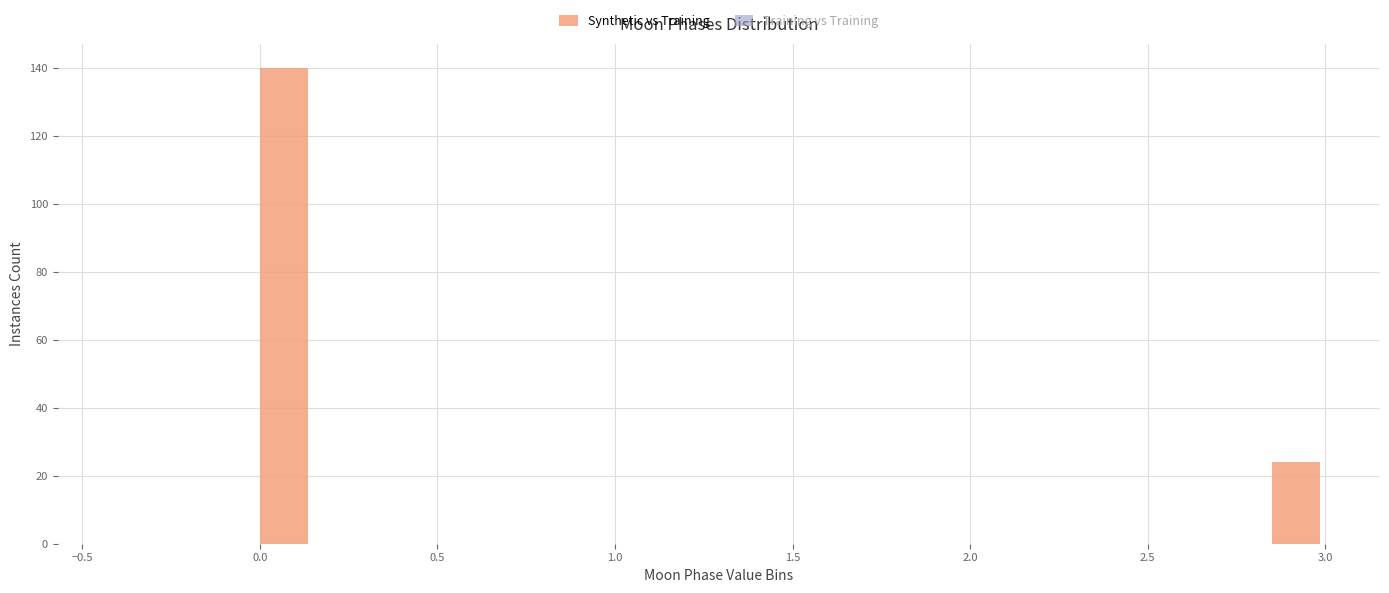

Read against the x-axis, roughly where is the centre of the tallest bar?

0.05